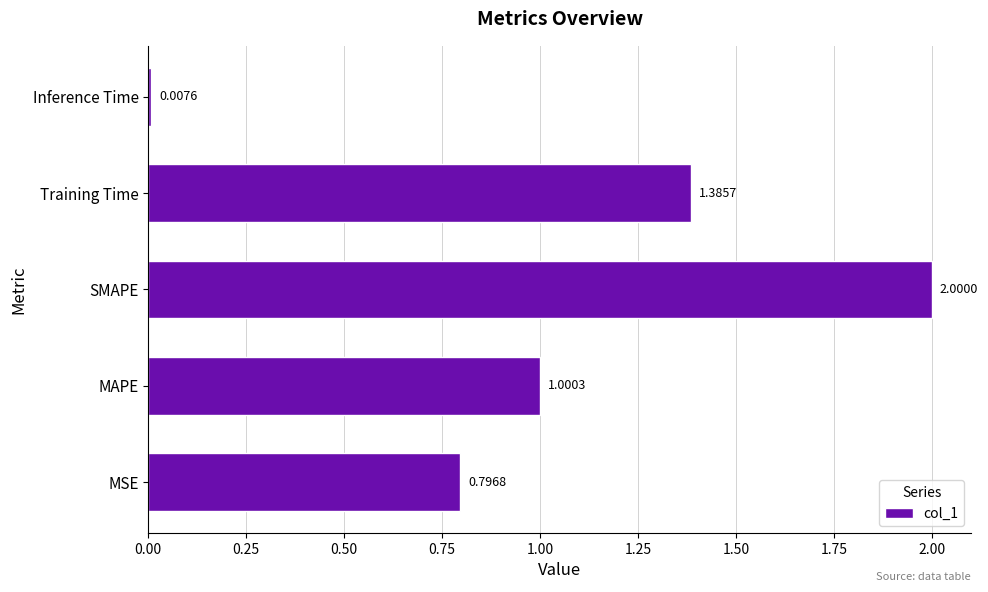

What is the greatest value displayed?

2.0